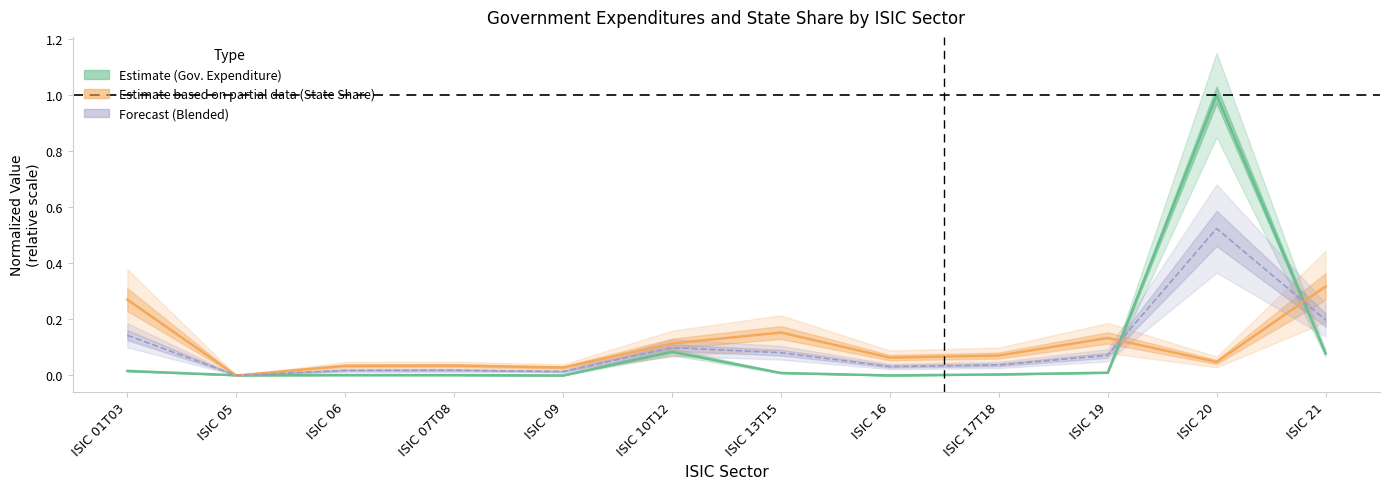

Does the chart display data point markers on the line(s)?

No